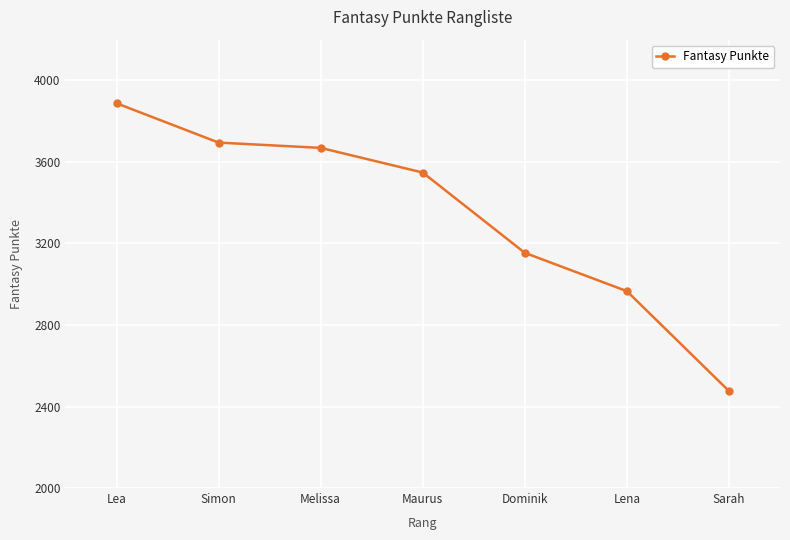

What position from the left is Simon?

2